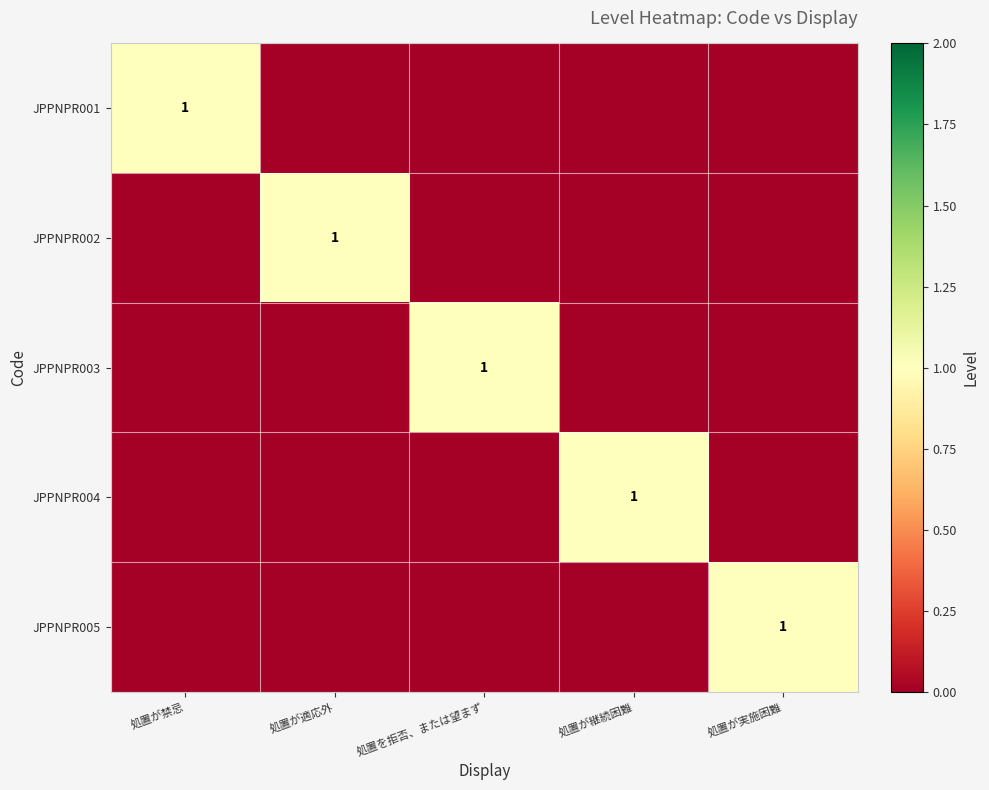

What is the spread (max minus min) of values at 処置を拒否、または望まず?

1